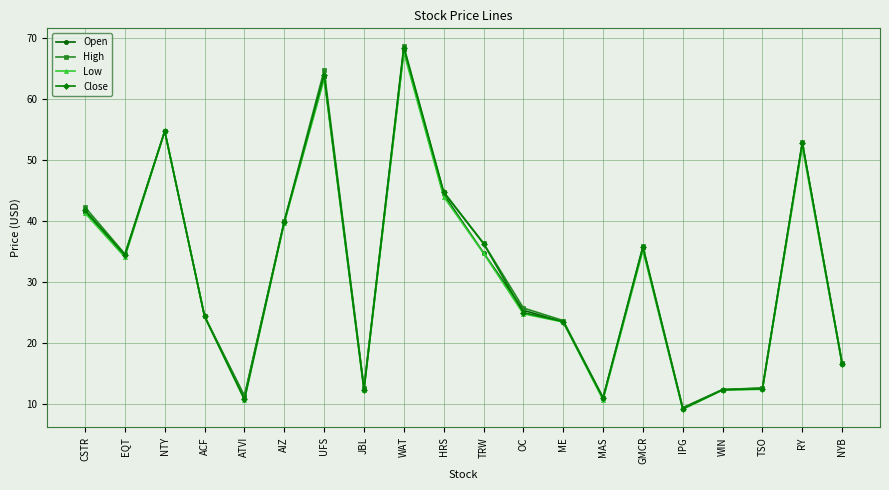

The Close series shows 9.2 at IPG. True or false?

True